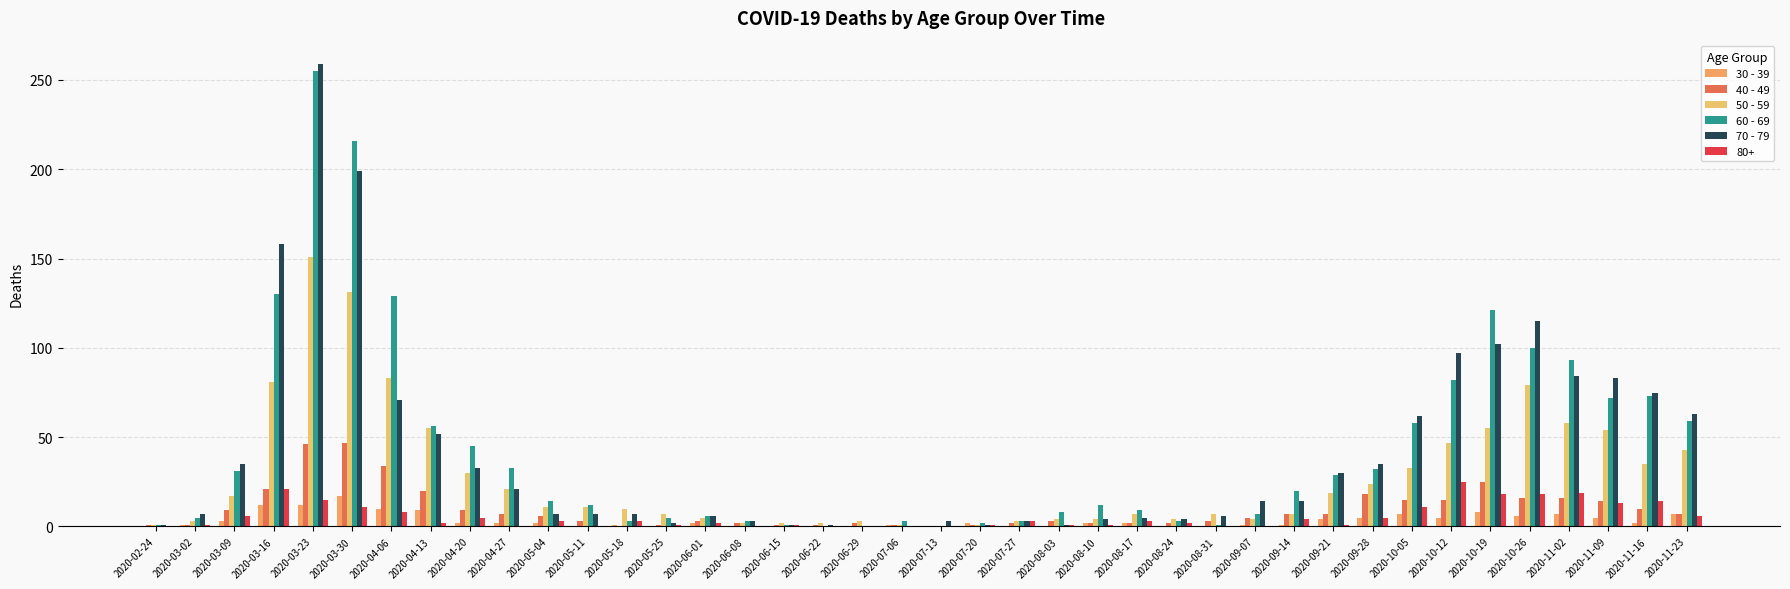

What is the value of the 70 - 79 bar at the 1st from the left?

1